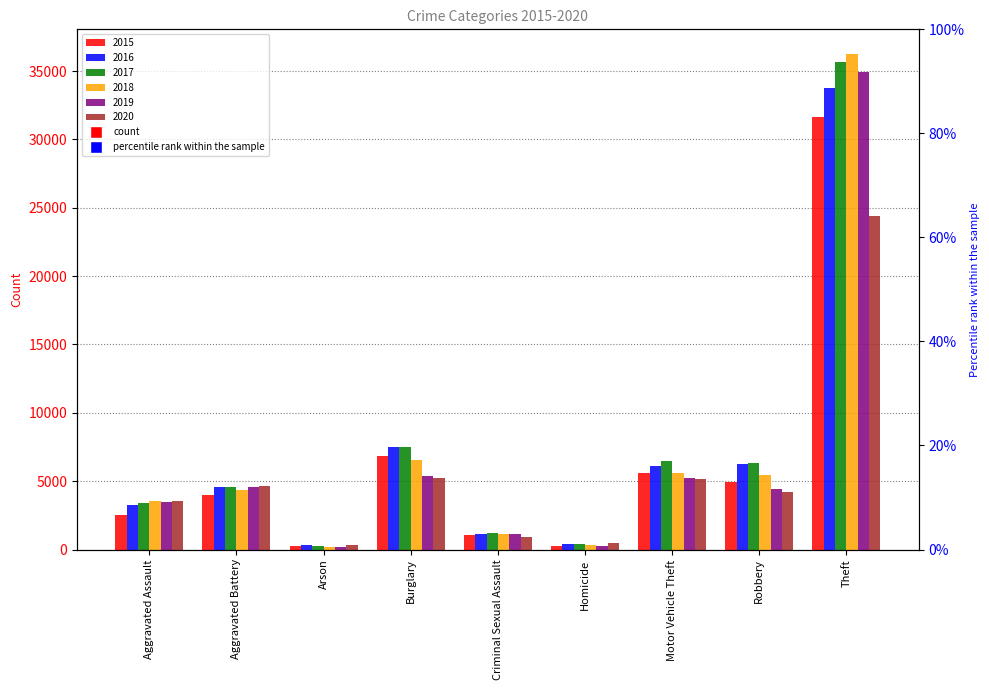

What is the average value of the 2018 series?

7052